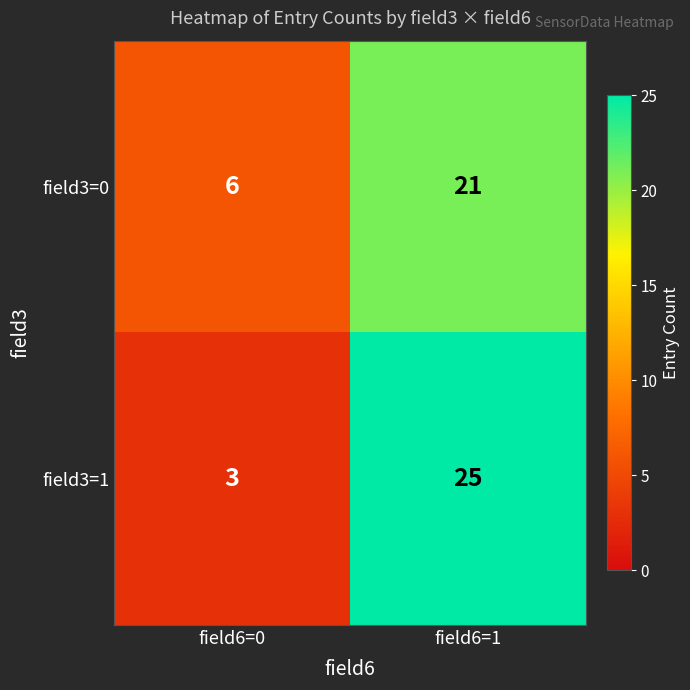

True or false: field3=1 has a value of 37 at field6=1.

False